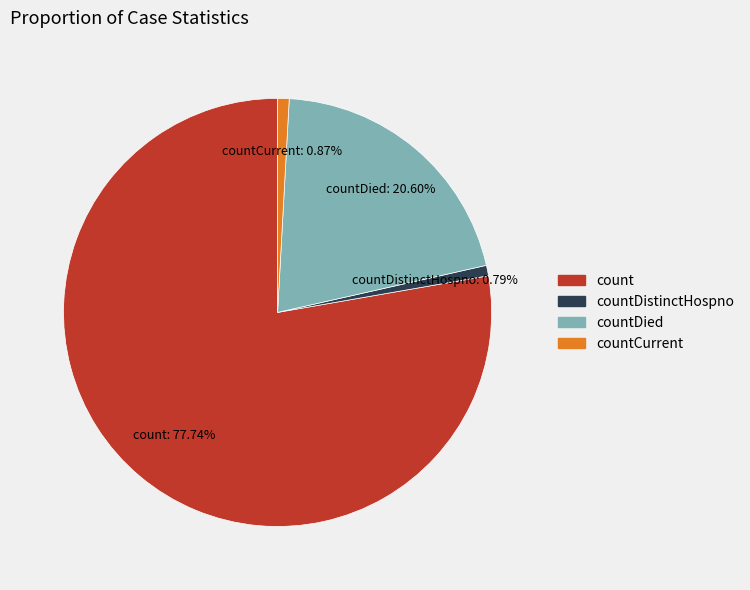

Is there a majority slice in this chart?

Yes